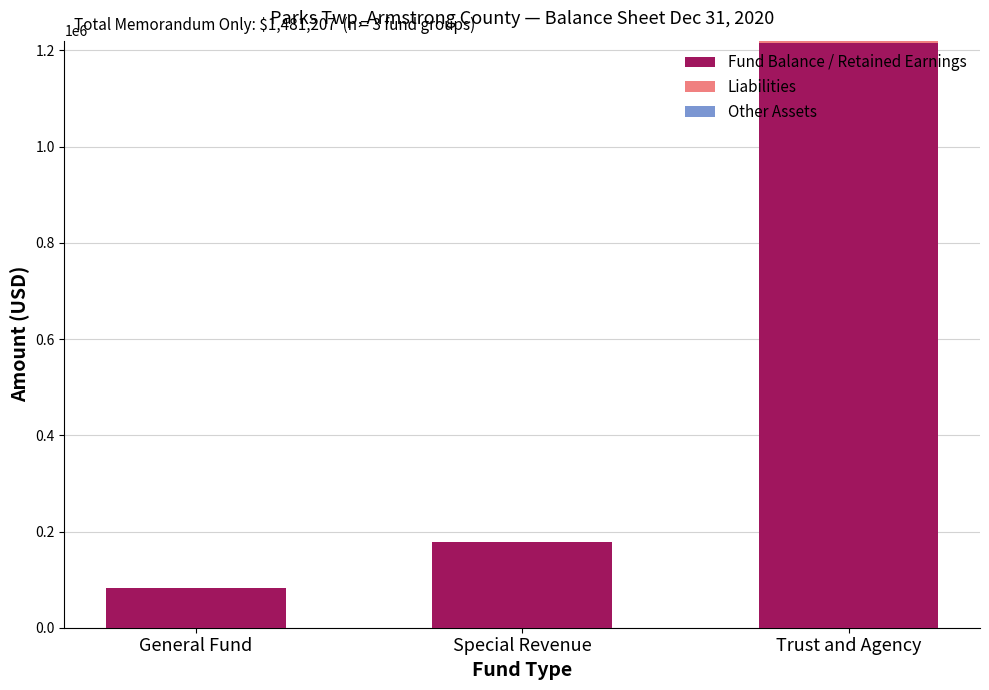

The Fund Balance / Retained Earnings series shows 765577 at Trust and Agency. True or false?

False